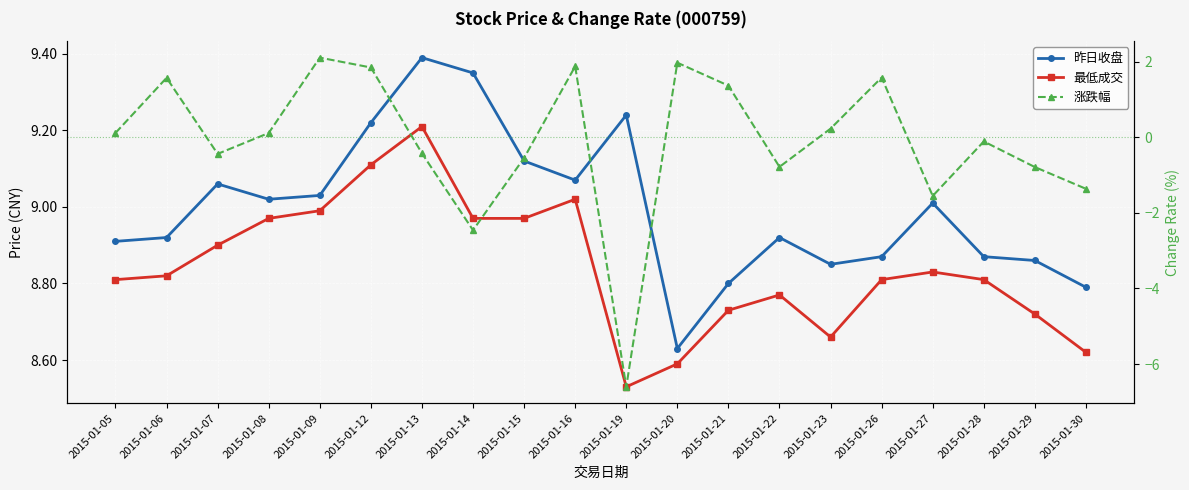

How many interior local valleys does the 涨跌幅 series have?

5